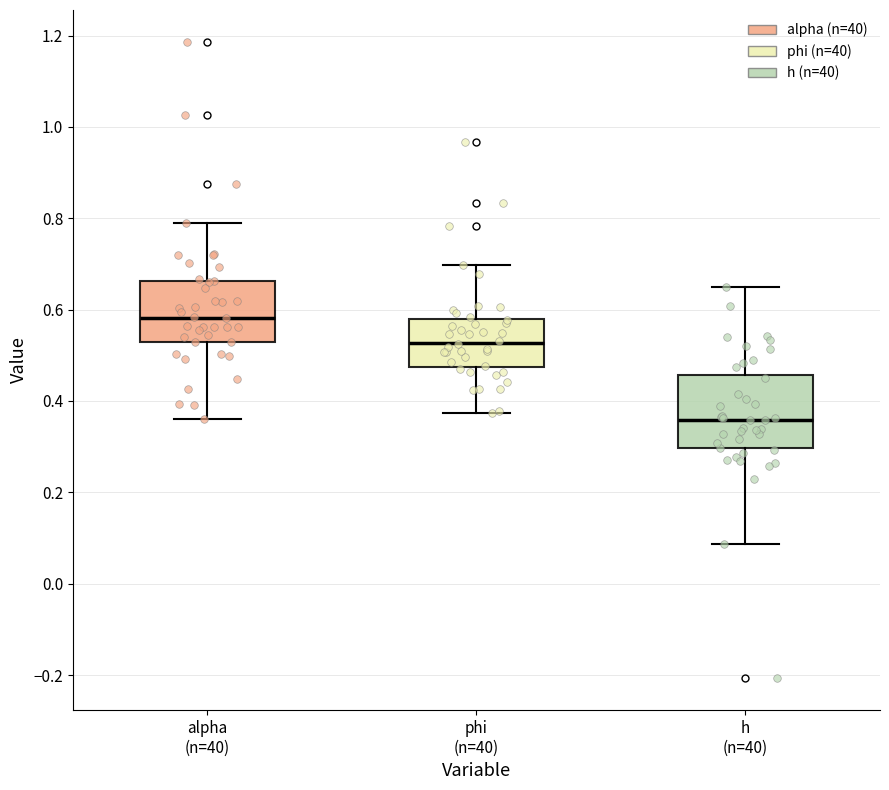

Which box is the tallest, from its lower edge to its upper edge?

h (n=40)